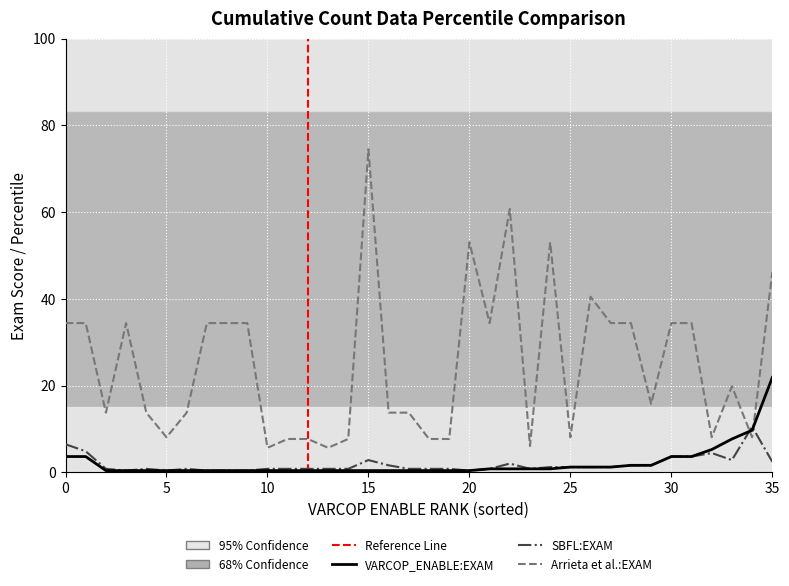

How many lines are shown in the chart?

3